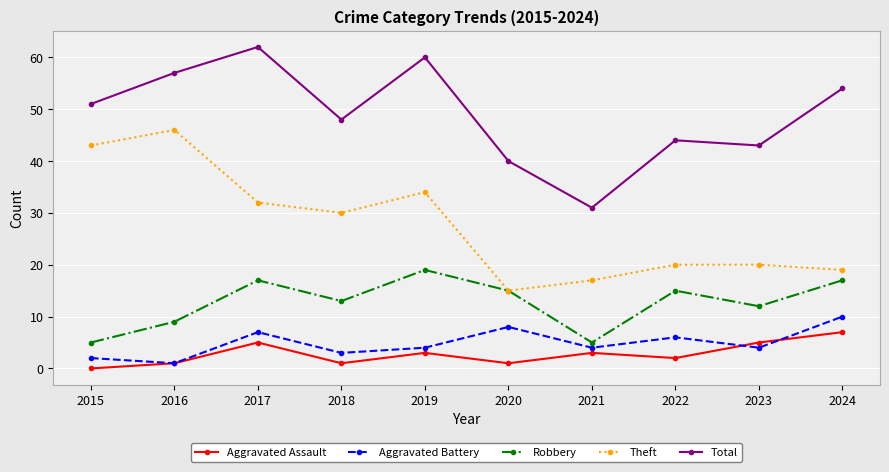

Does the chart have visible grid lines?

Yes